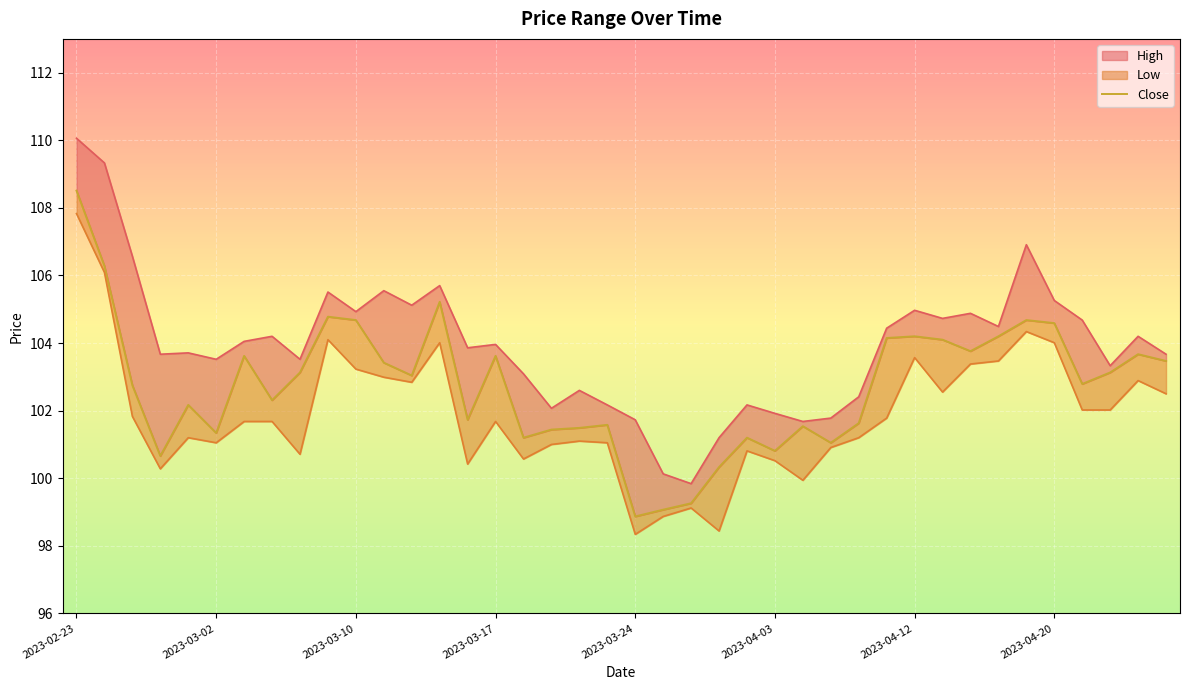

How many lines are shown in the chart?

1